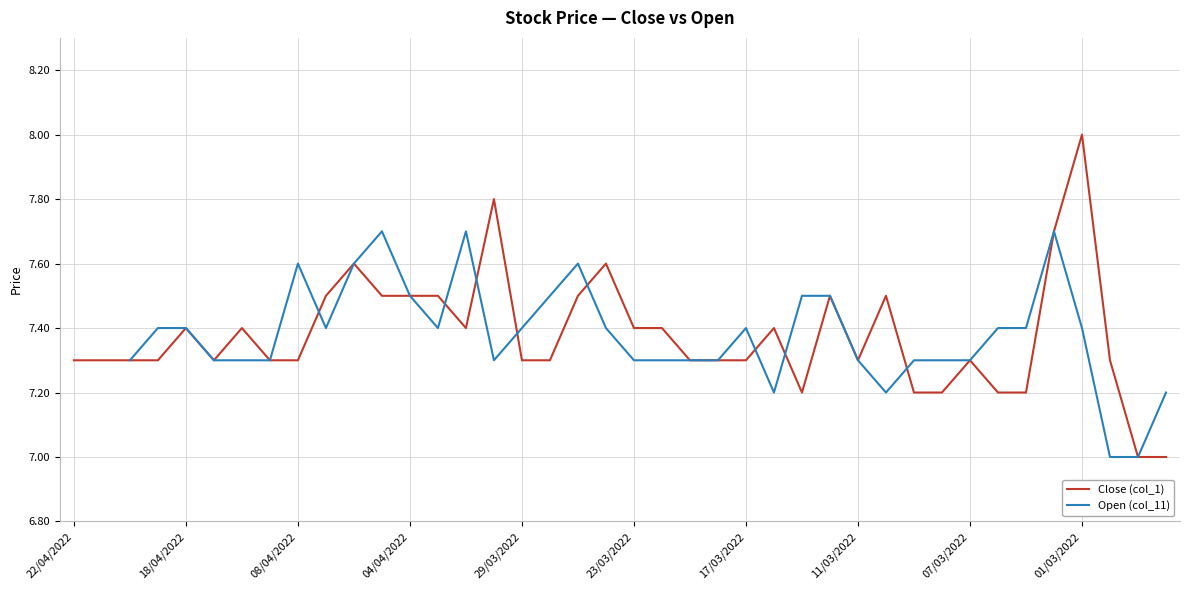

The Close (col_1) series shows 12.9 at 01/03/2022. True or false?

False